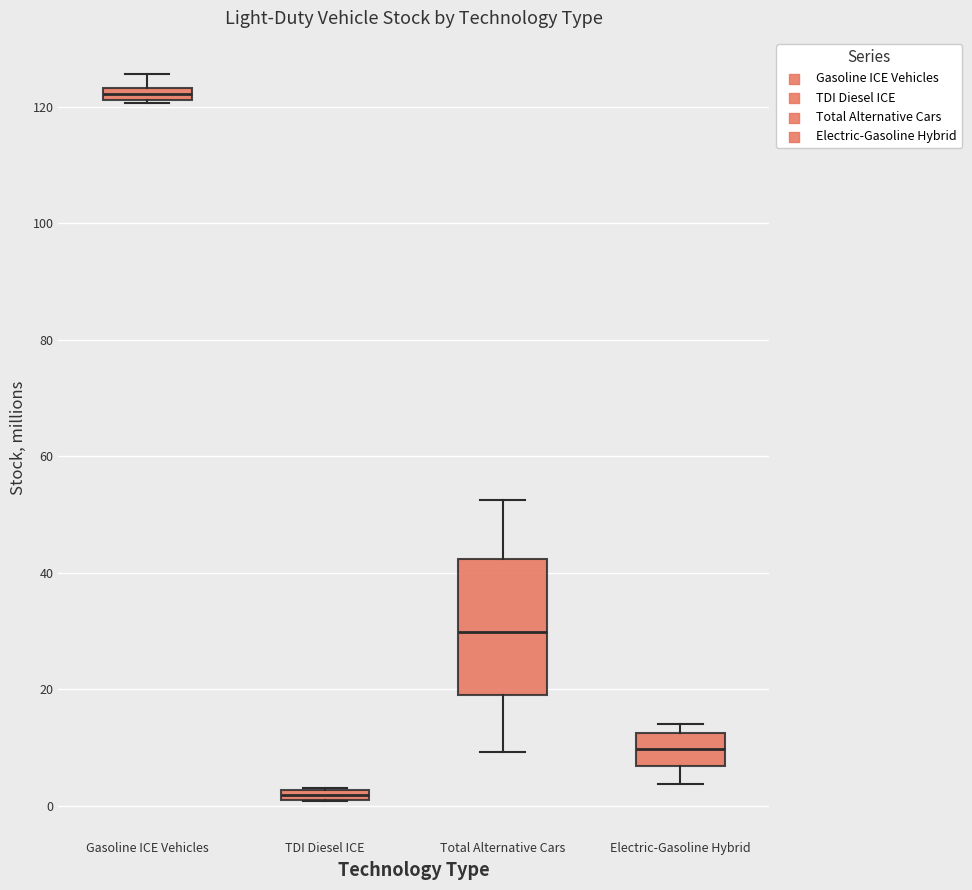

Which box is the tallest, from its lower edge to its upper edge?

Total Alternative Cars